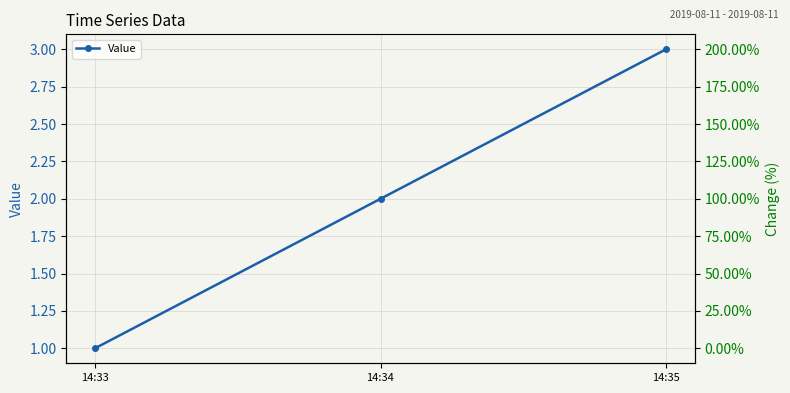

How many lines are shown in the chart?

2